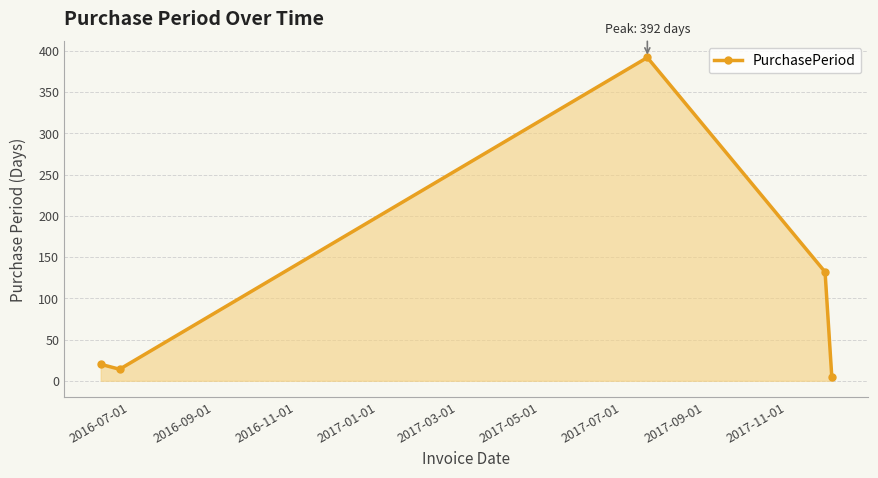

What is the difference between the second highest and minimum values?

127